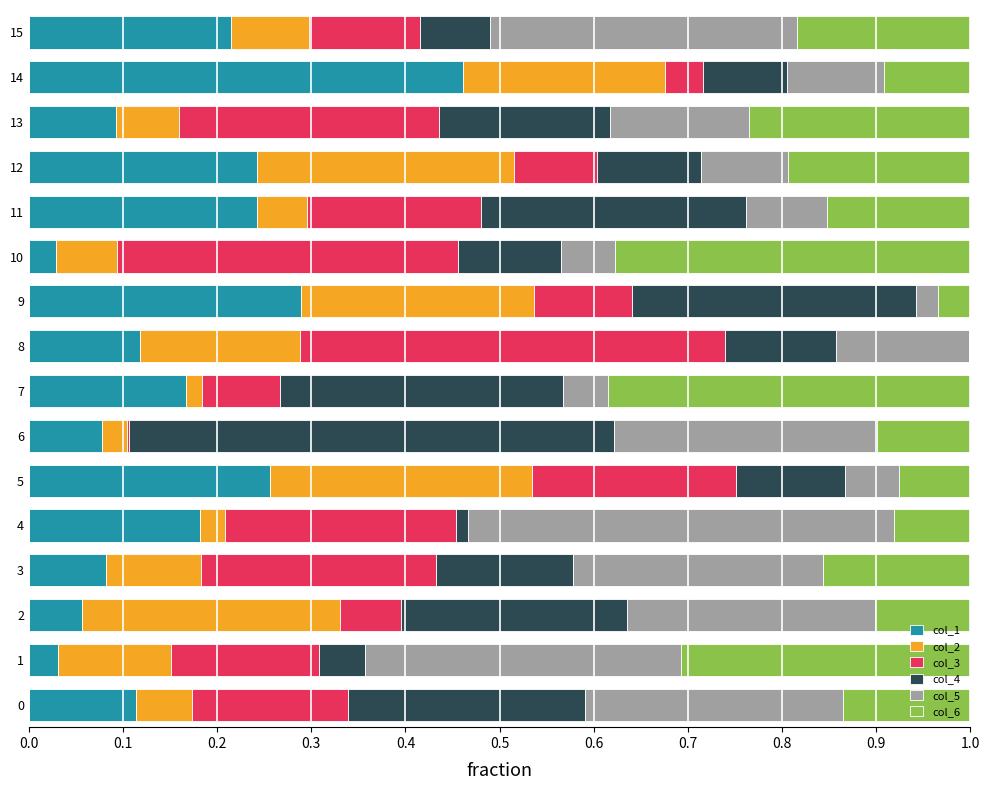

At which label does col_1 reach its peak?

14